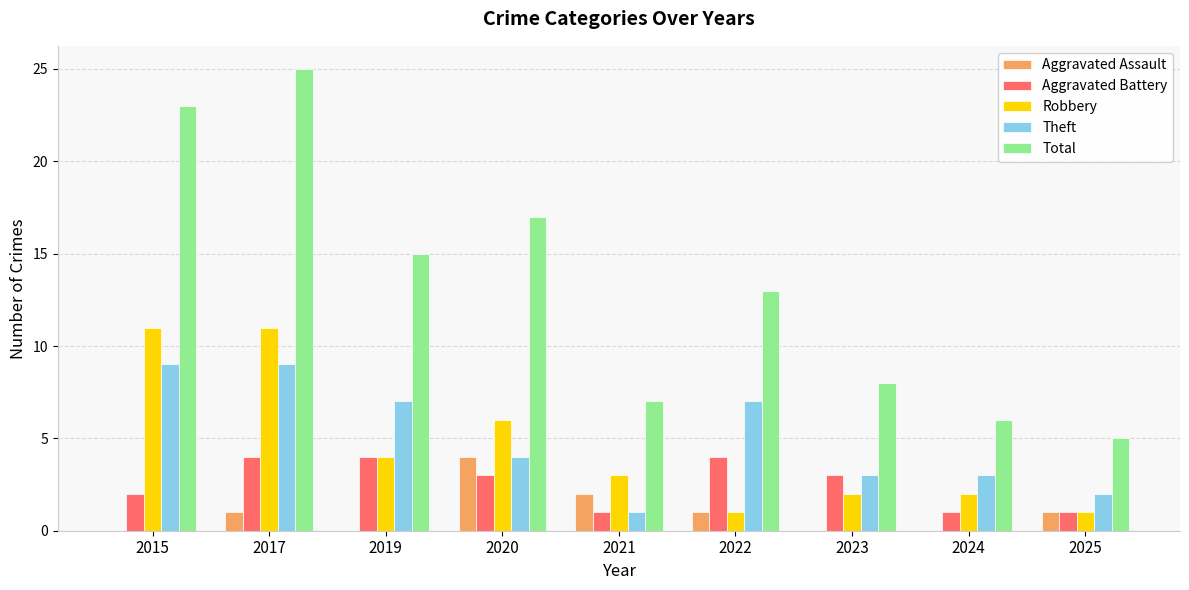

What are all the series names shown in the legend?

Aggravated Assault, Aggravated Battery, Robbery, Theft, Total